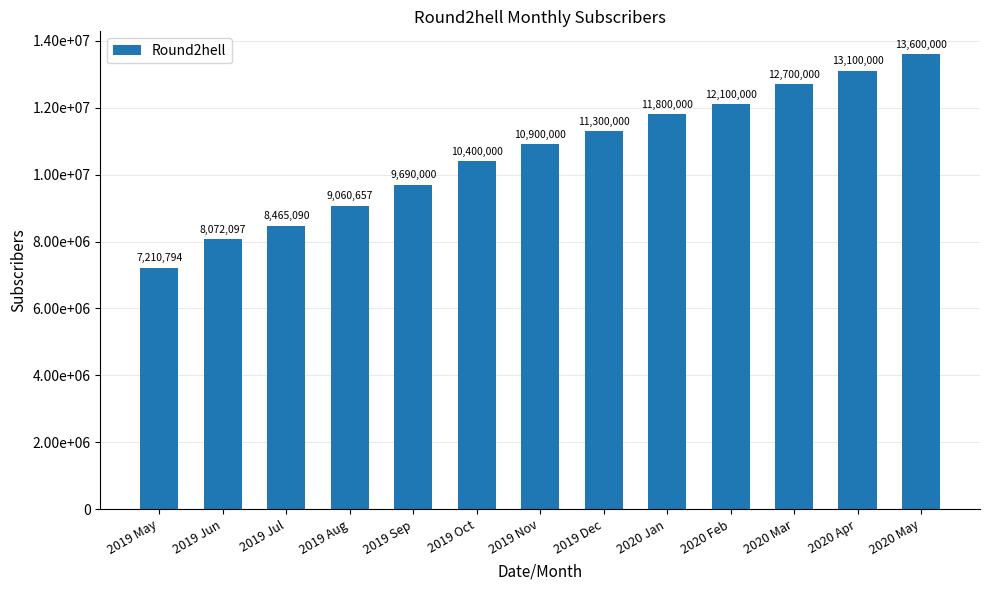

What is the value of the 1st bar from the left?

7210794